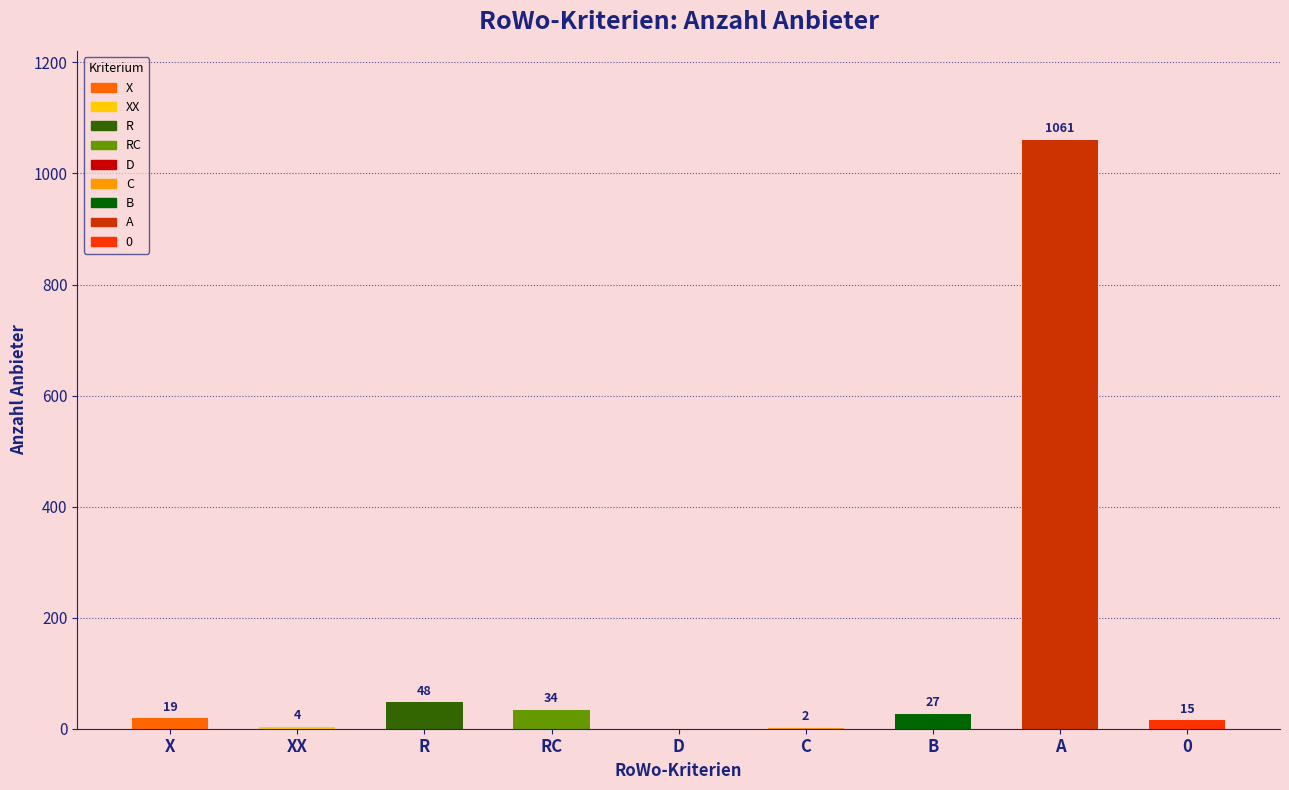

What is the average value?

134